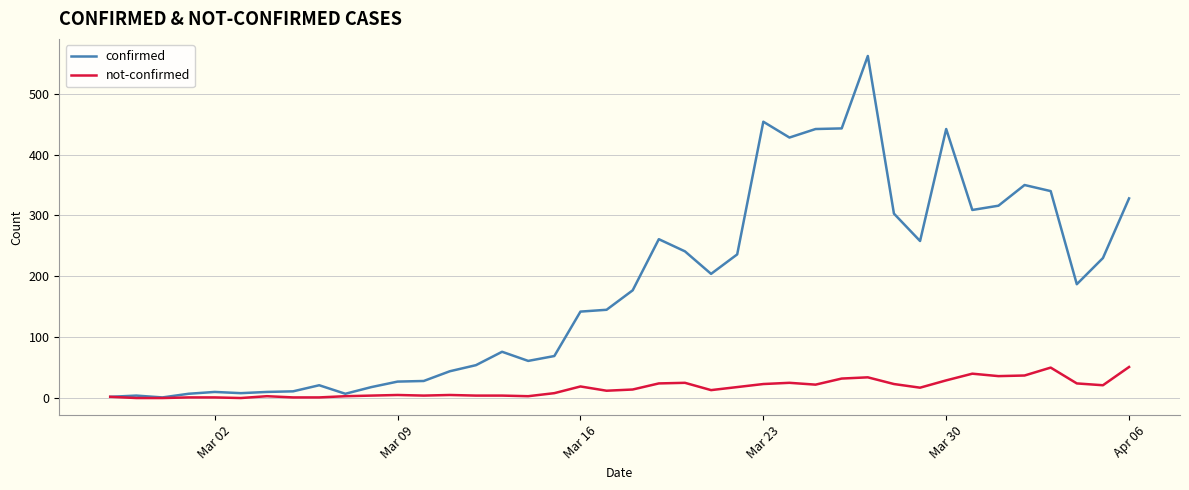

Which series has the largest total across all categories?

confirmed